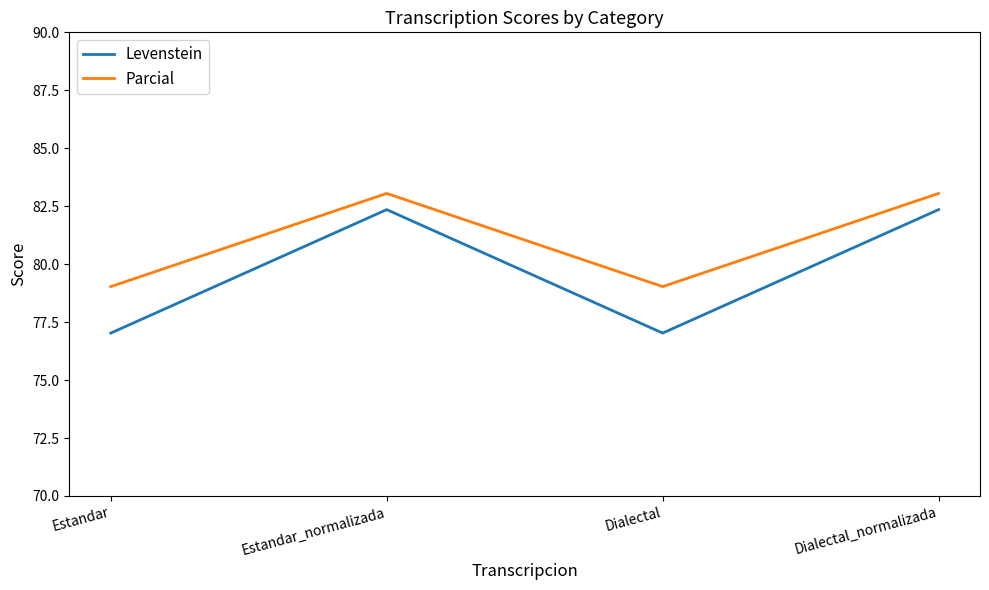

True or false: Parcial has a value of 79.0 at Estandar.

True